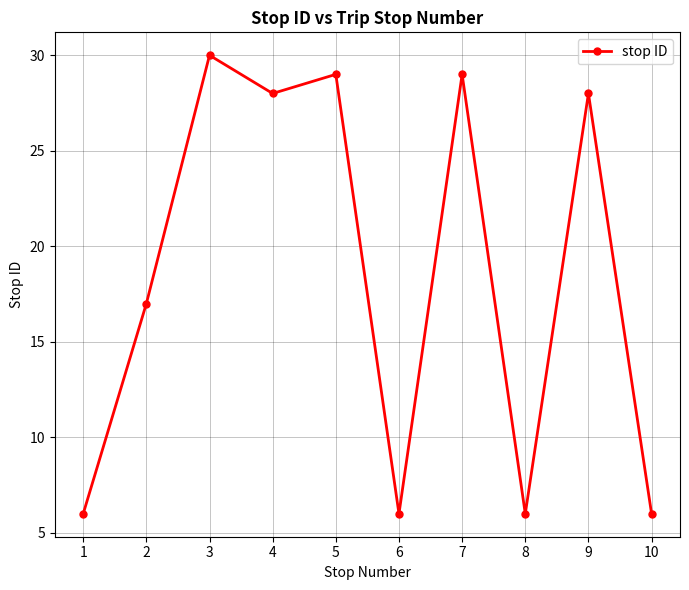

How many distinct data groups are displayed?

1